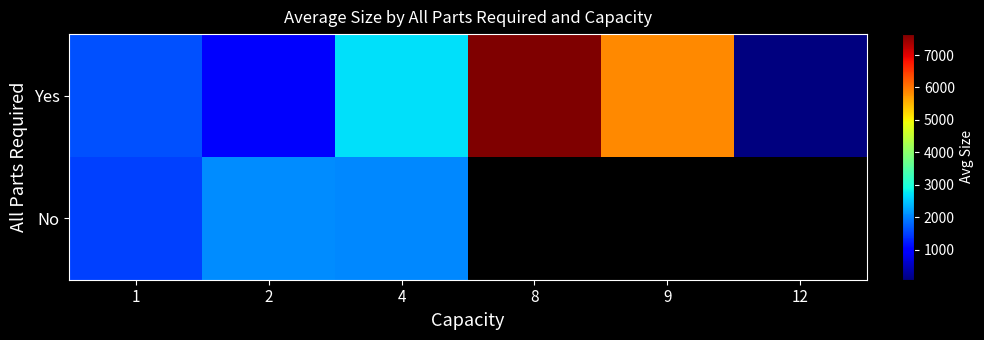

Which series has the largest range (max minus min)?

Yes